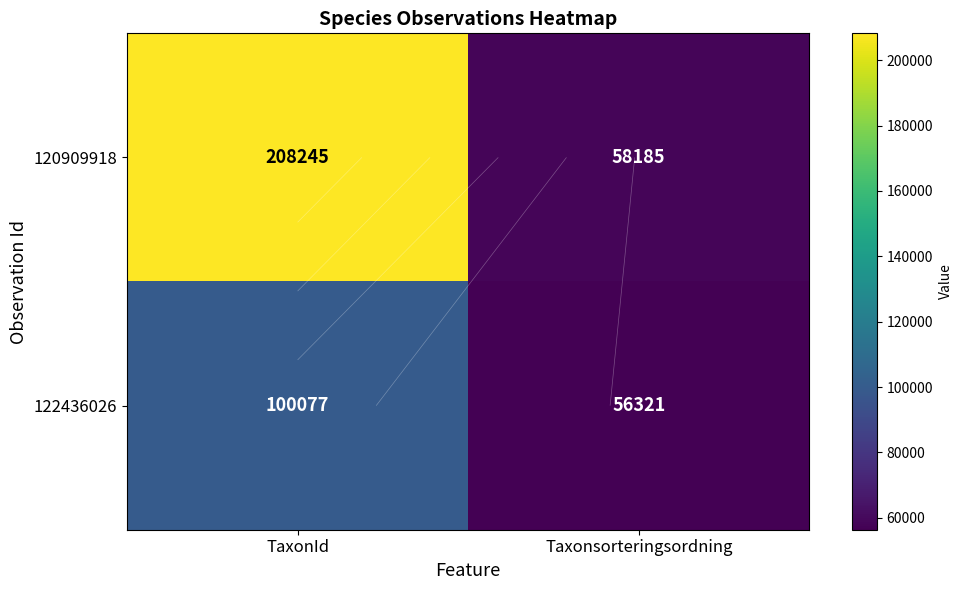

True or false: 122436026 has a value of 56321 at Taxonsorteringsordning.

True